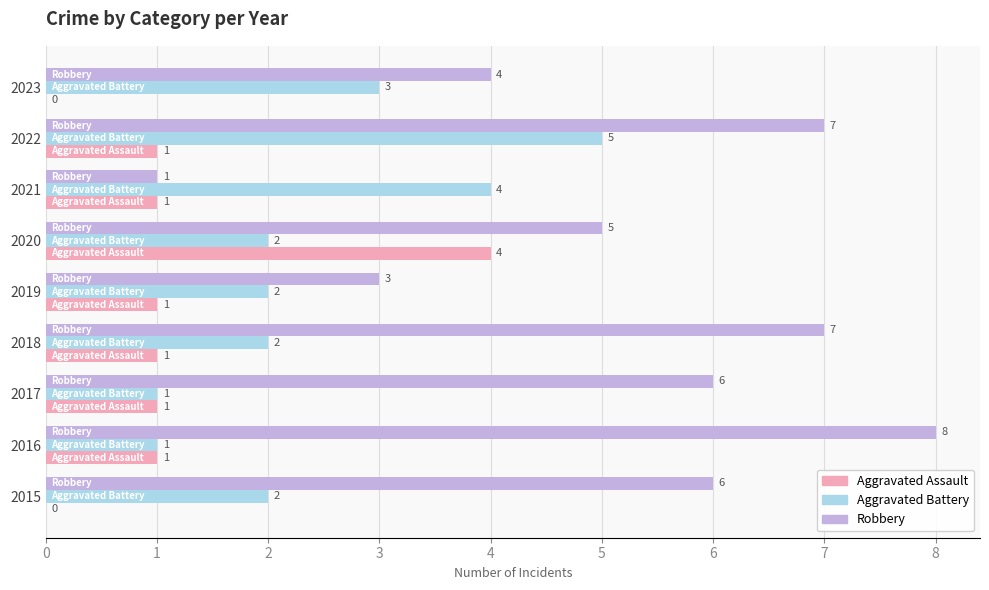

How many Aggravated Assault values are between 1 and 2?

6